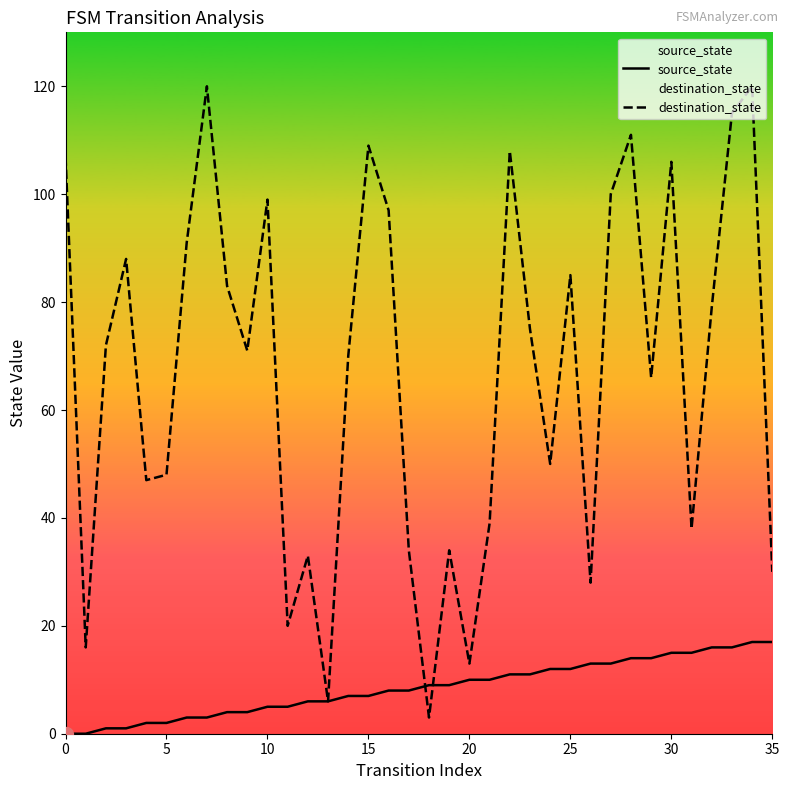

What is the difference between the maximum and minimum values in the destination_state series?

117